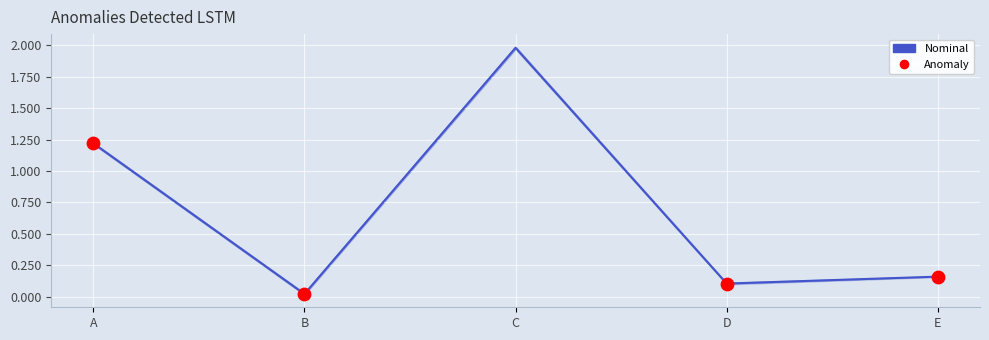

At which category is the sum across all series the highest?

C